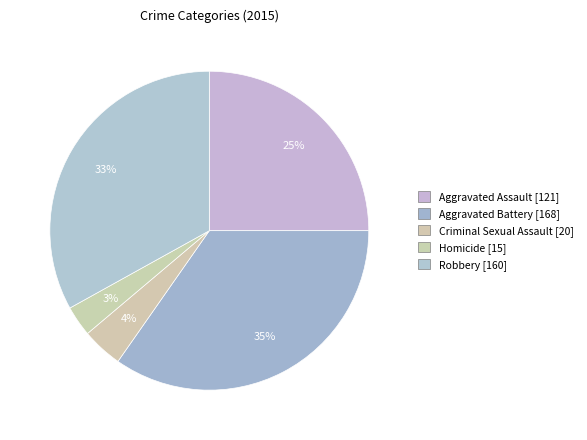

What percentage is the Homicide slice, to the nearest percent?

3%